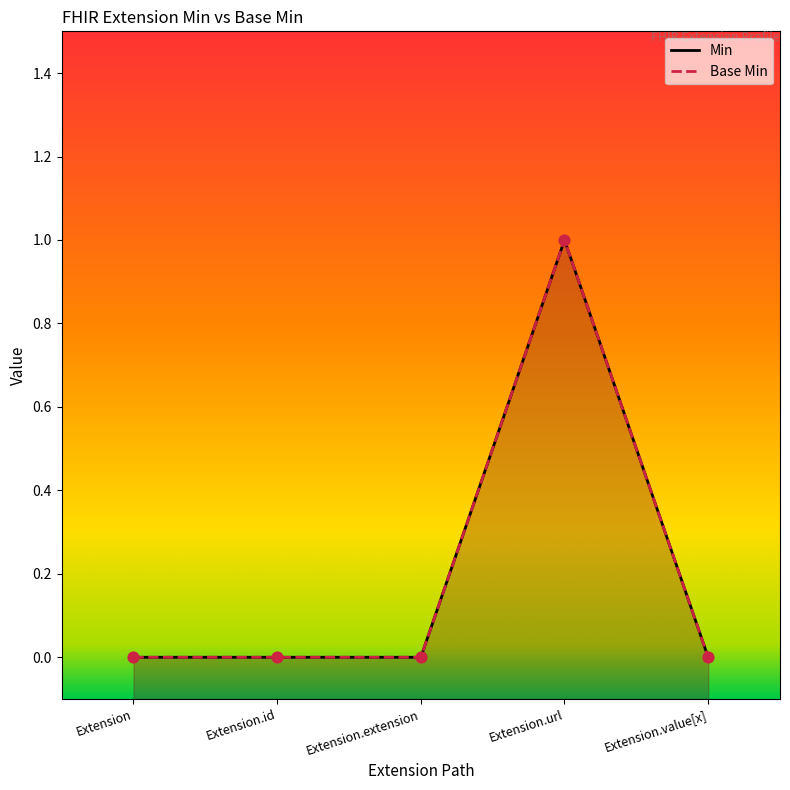

At which category is the sum across all series the highest?

Extension.url